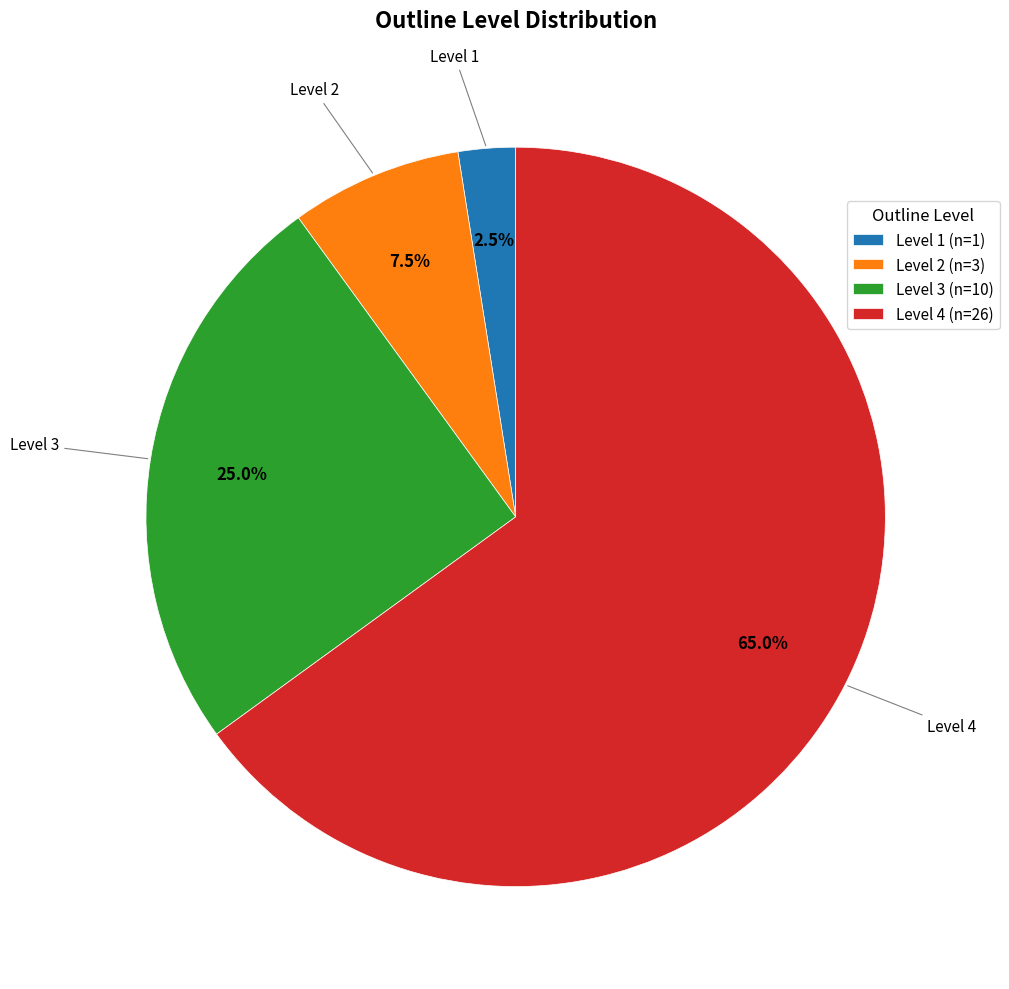

Combined, what portion of the pie is Level 1 (n=1) and Level 4 (n=26)?

67.5%